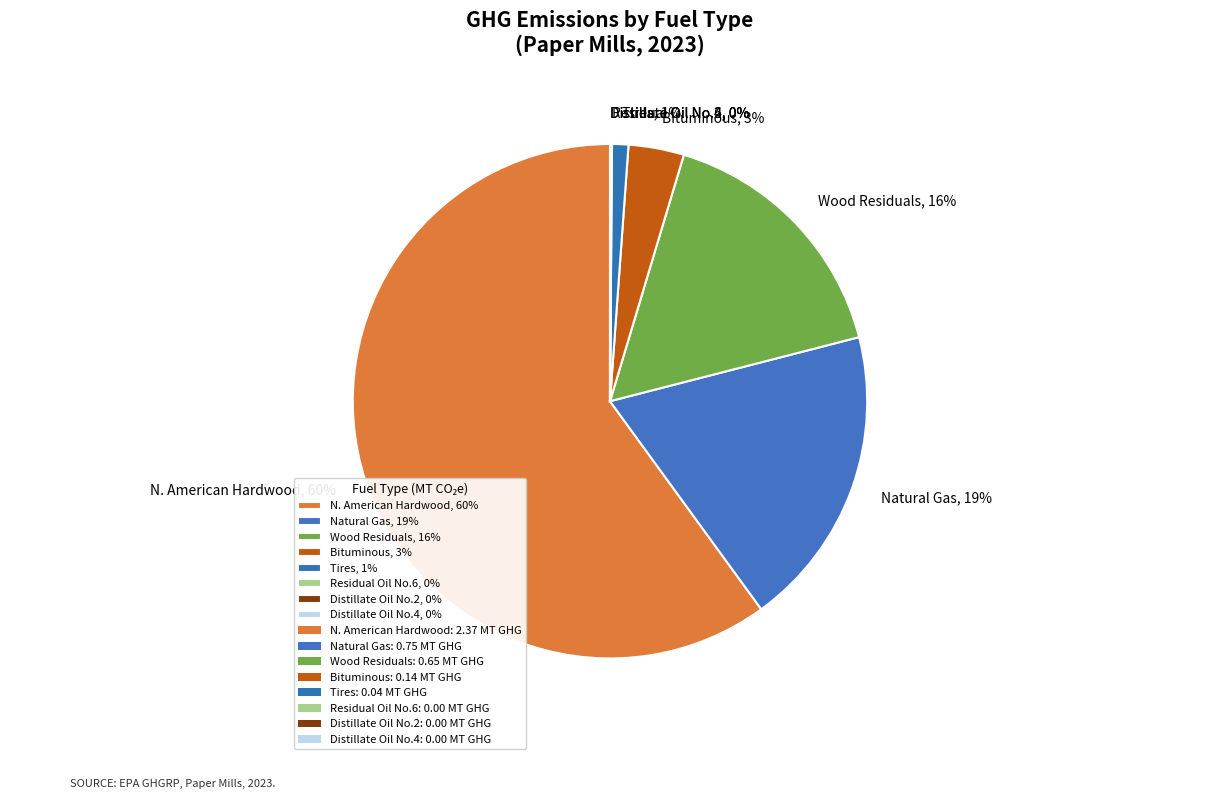

True or false: Wood Residuals, 16% accounts for 16% of the total.

True